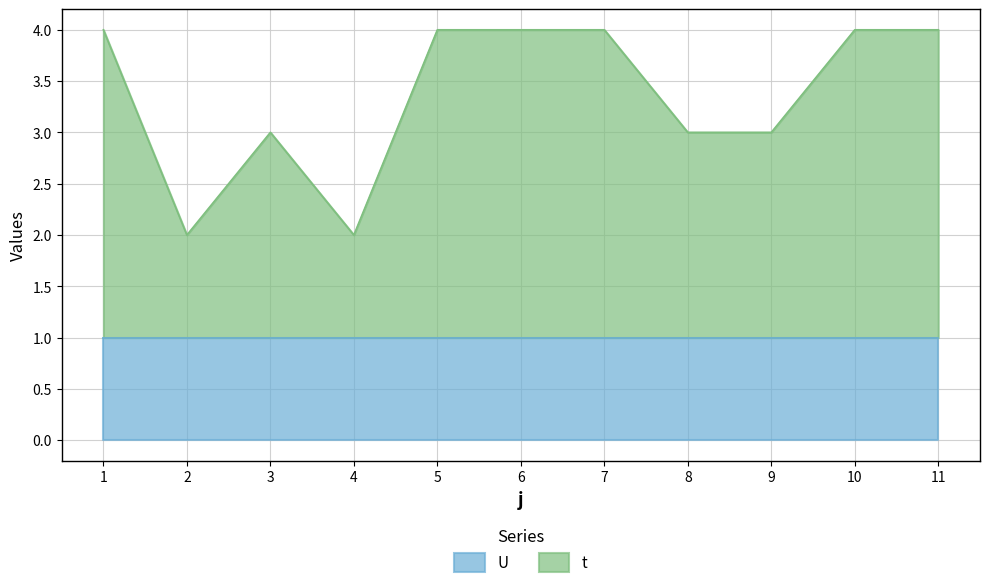

Rank the categories by value from lowest to highest.

2, 4, 3, 8, 9, 1, 5, 6, 7, 10, 11